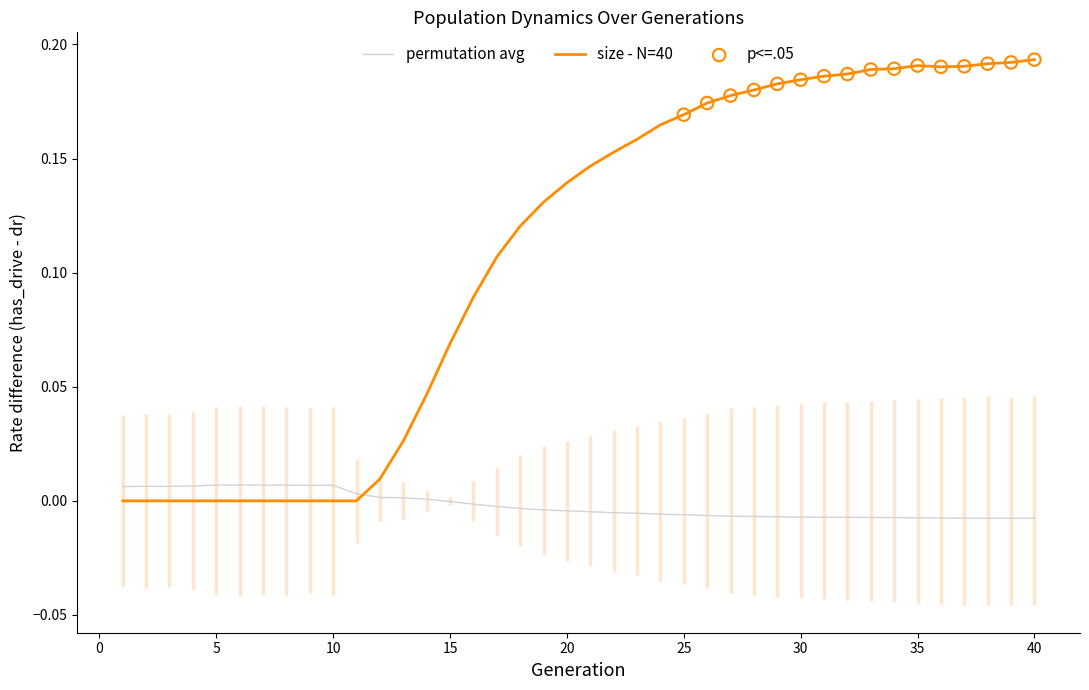

Which series has the largest total across all categories?

female_size